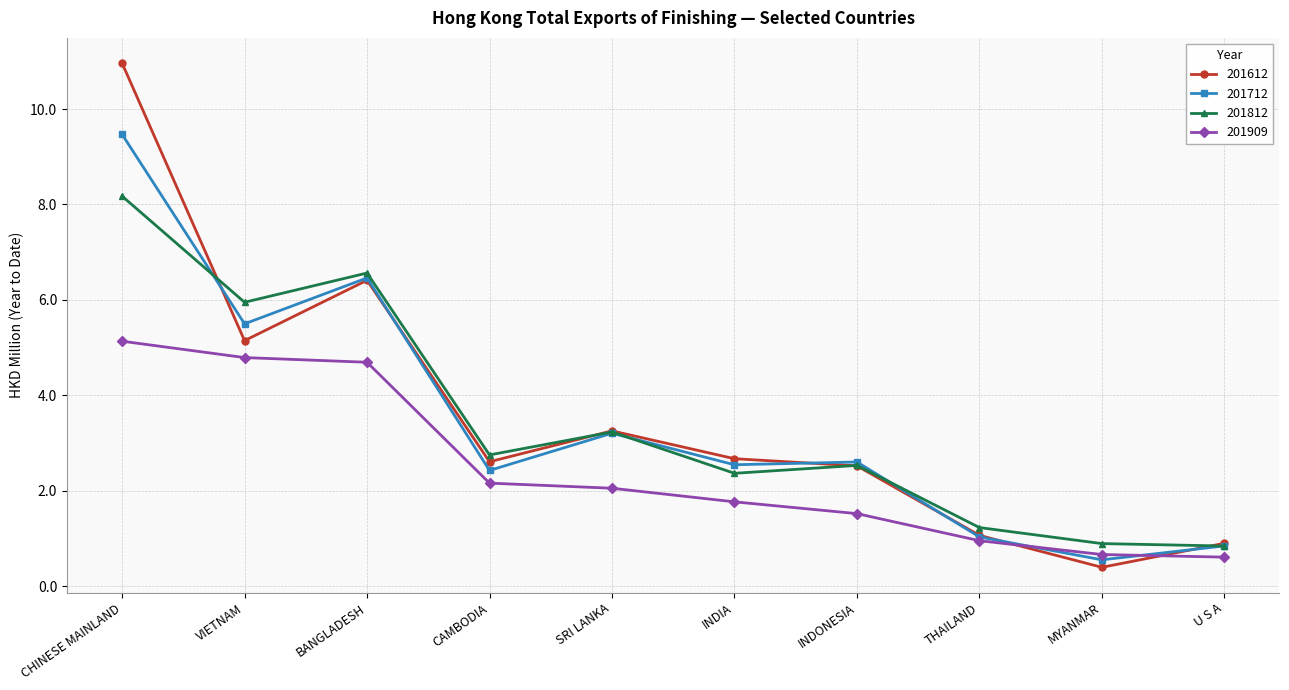

What position from the left is SRI LANKA?

5